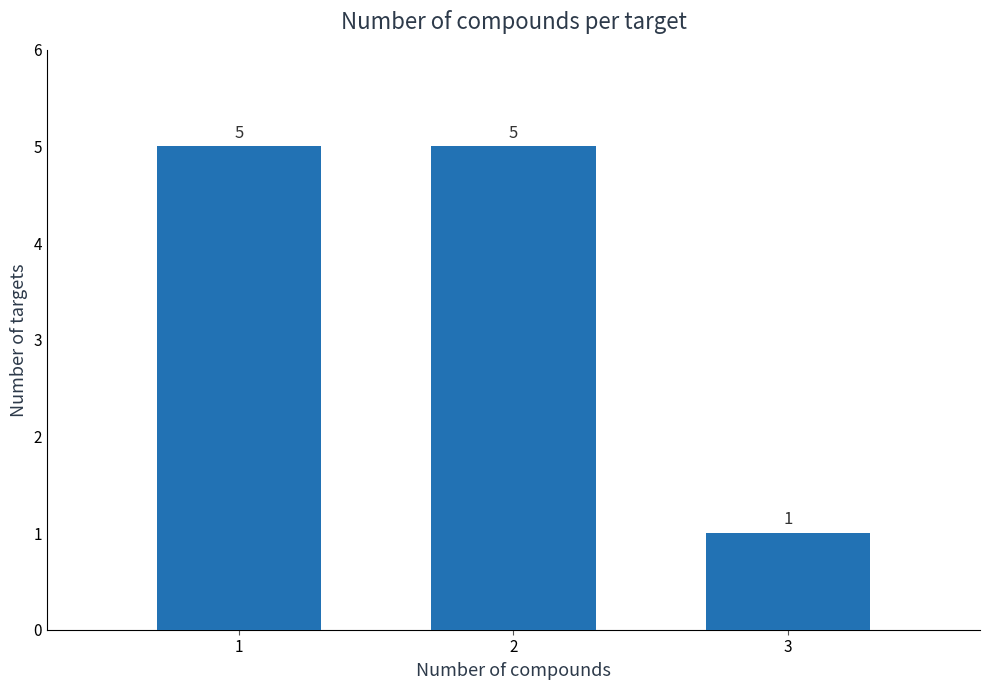

Reading right to left, what are all the values shown in this chart?

1	5	5